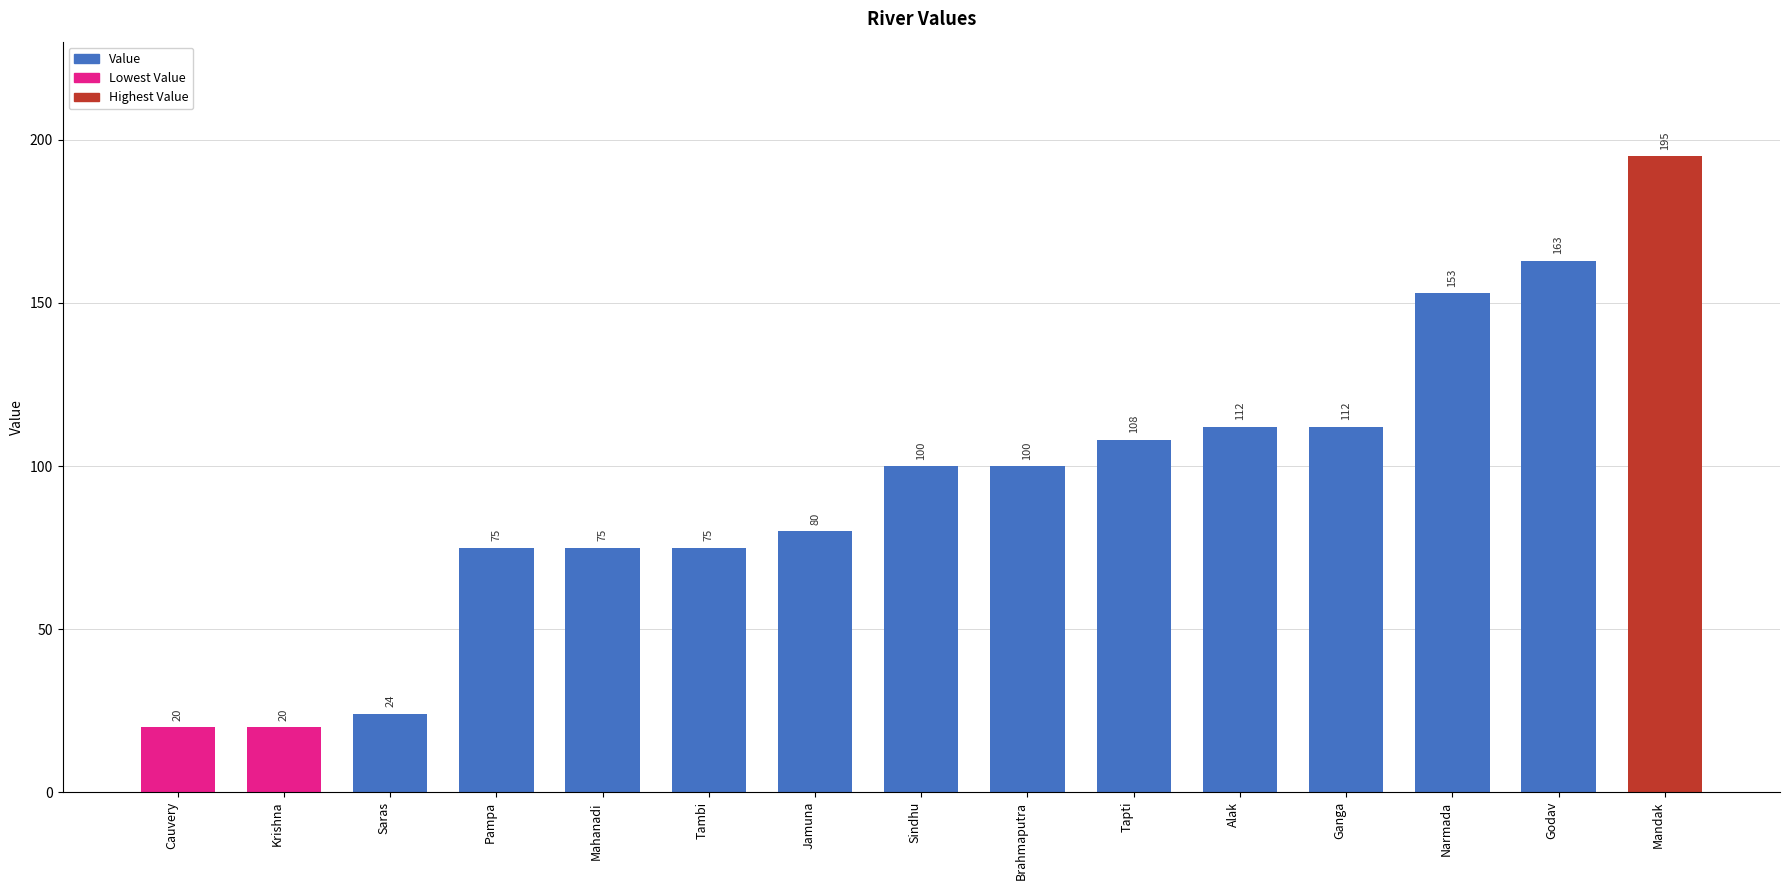

What is the label of the 5th bar from the right?

Alak